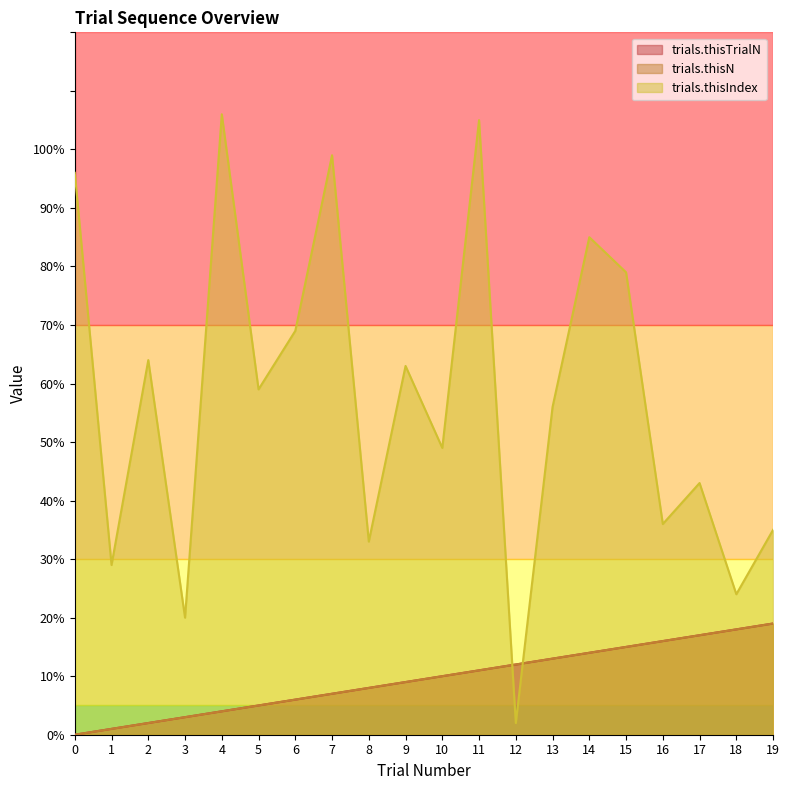

What is the difference between the maximum and minimum values in the trials.thisN series?

19